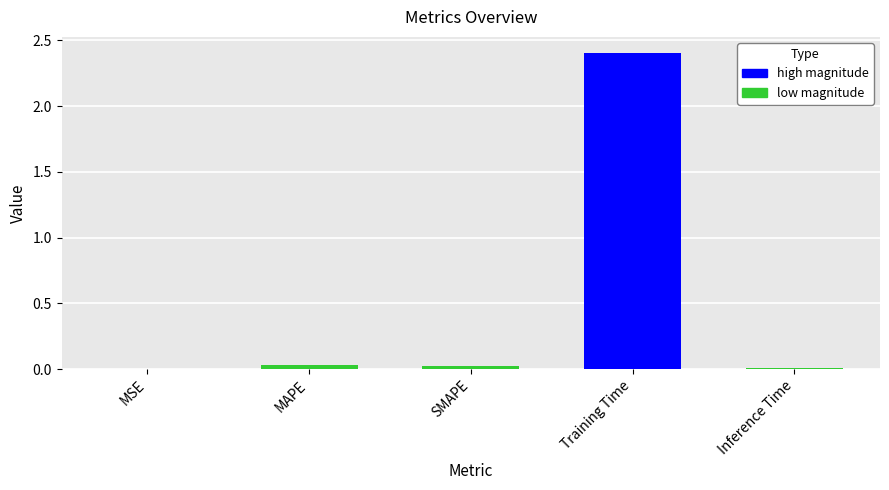

Which label corresponds to the largest value in the chart?

Training Time